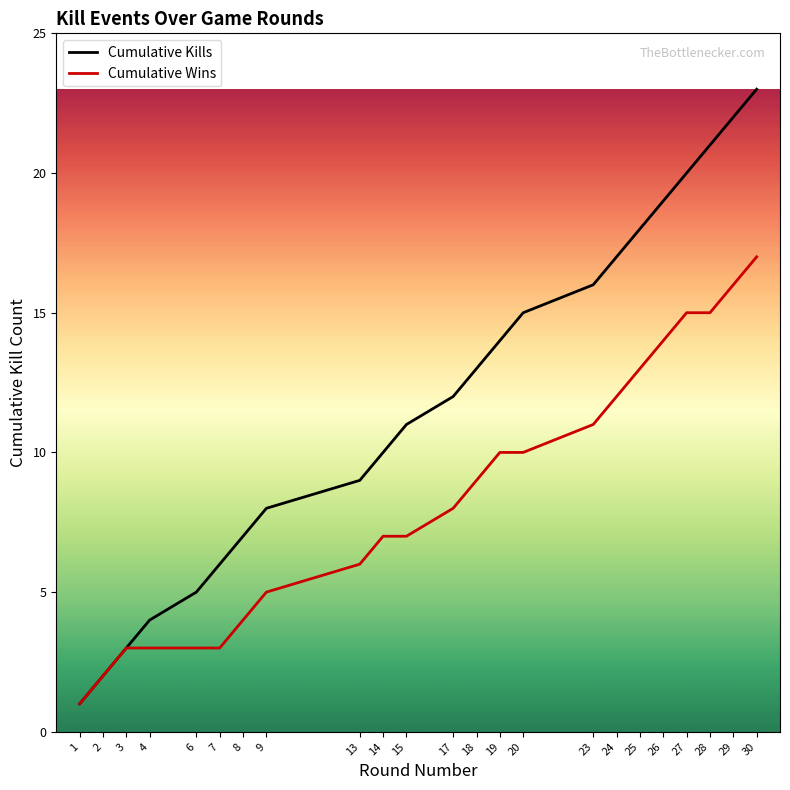

The value of Cumulative Wins at 4 is 5. True or false?

False